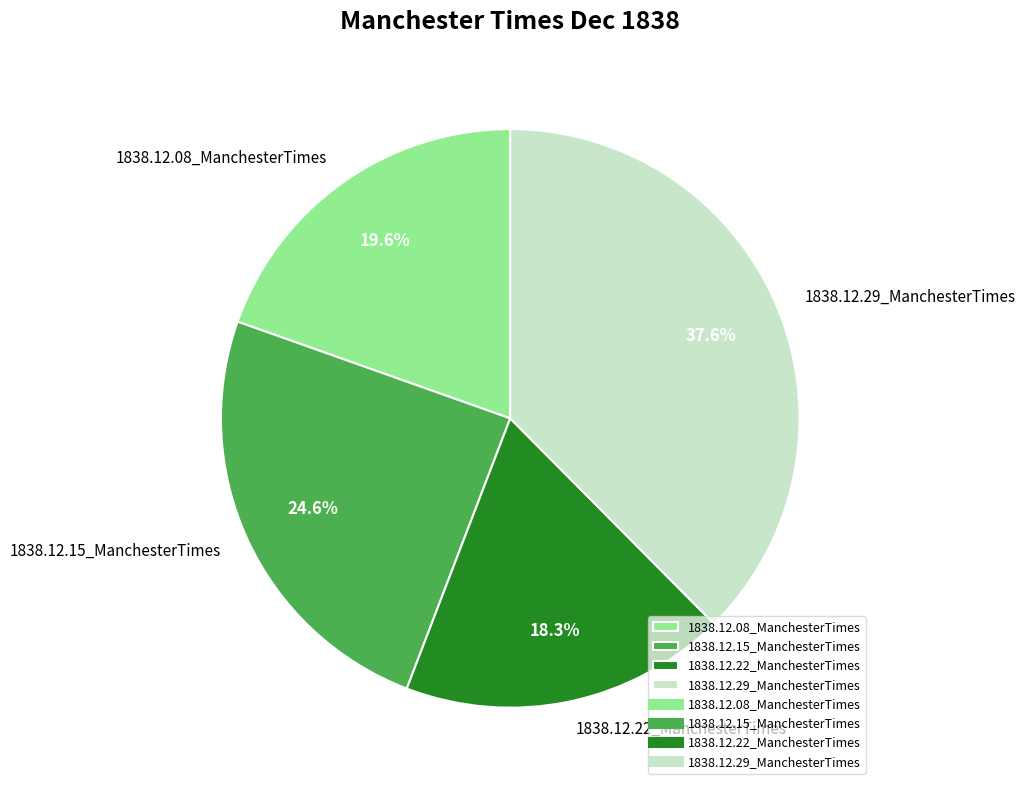

How many slices are in this pie chart?

4